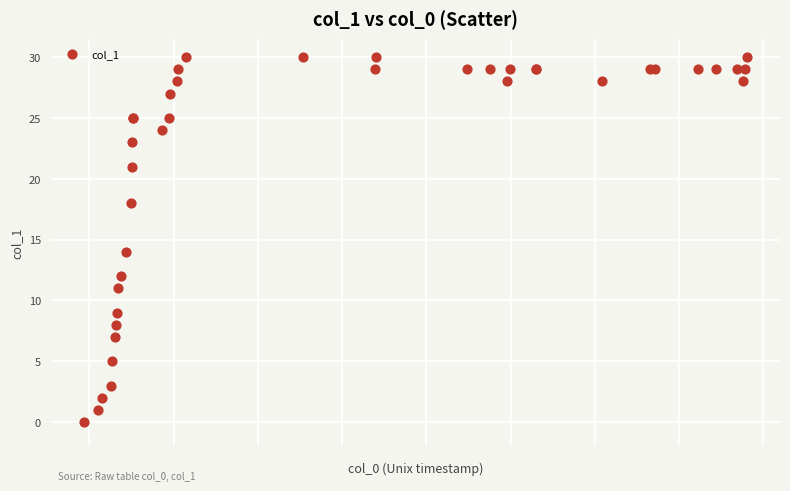

What Y value in the scatter plot is closest to 15?

14